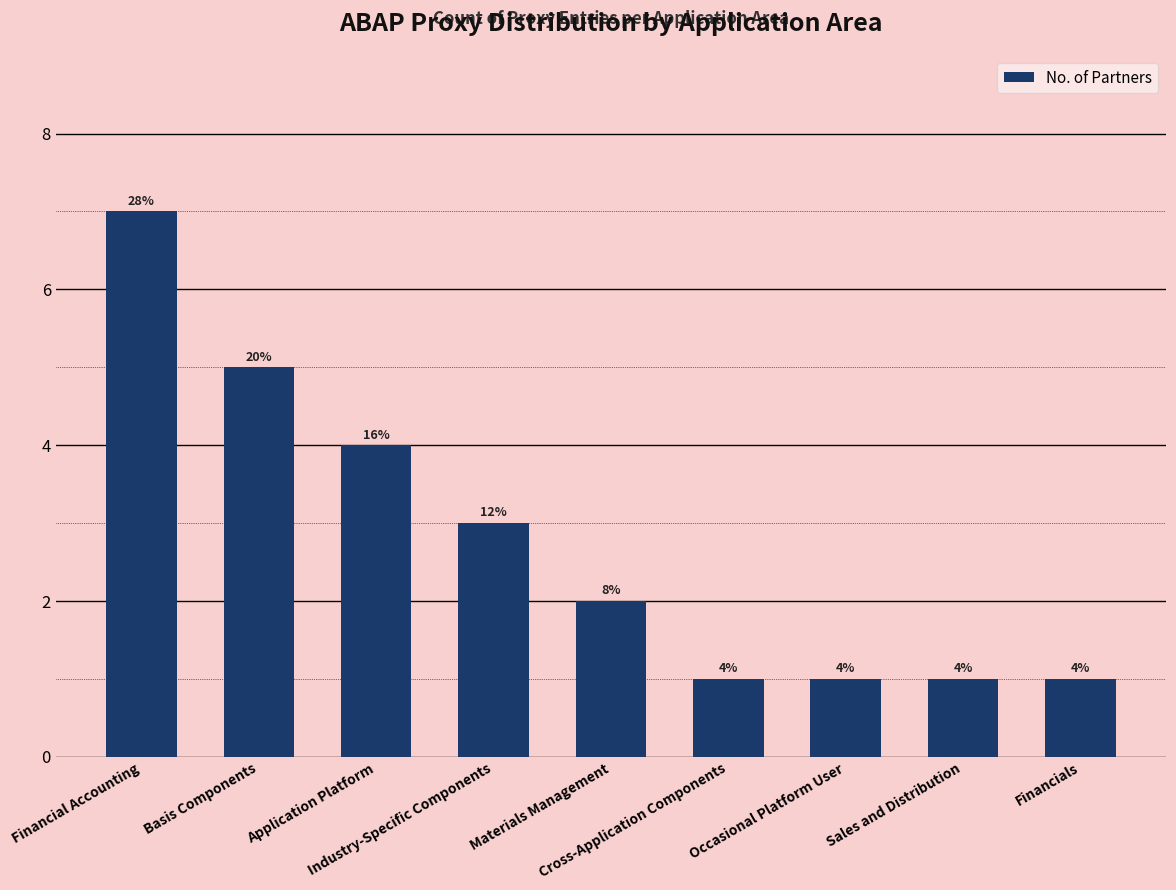

How many bars are there in total?

9